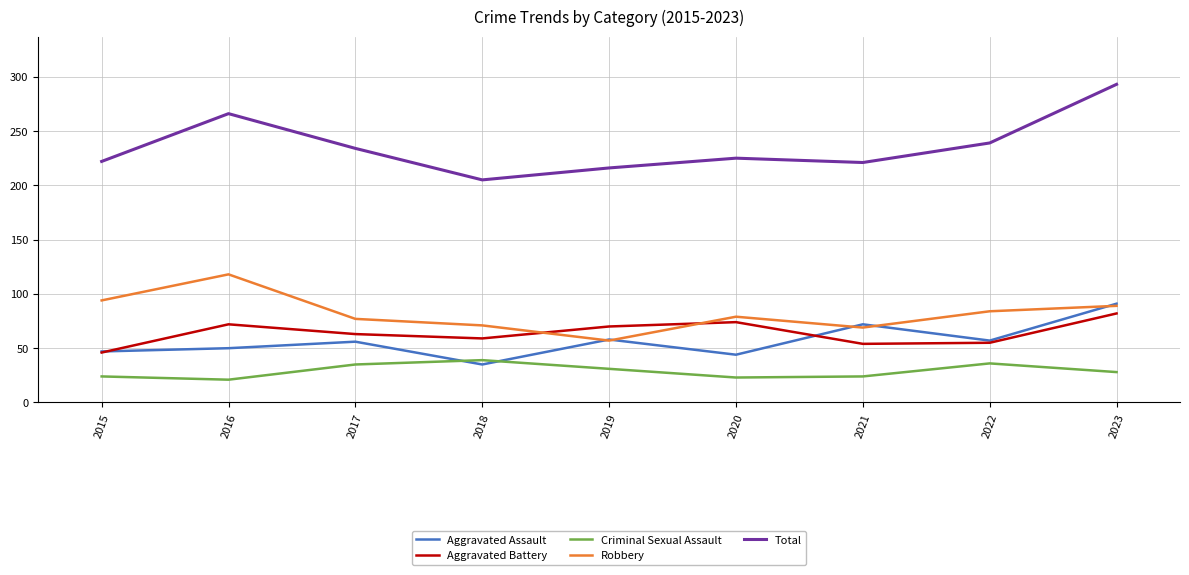

What is the difference between the highest and lowest values at 2023?

265